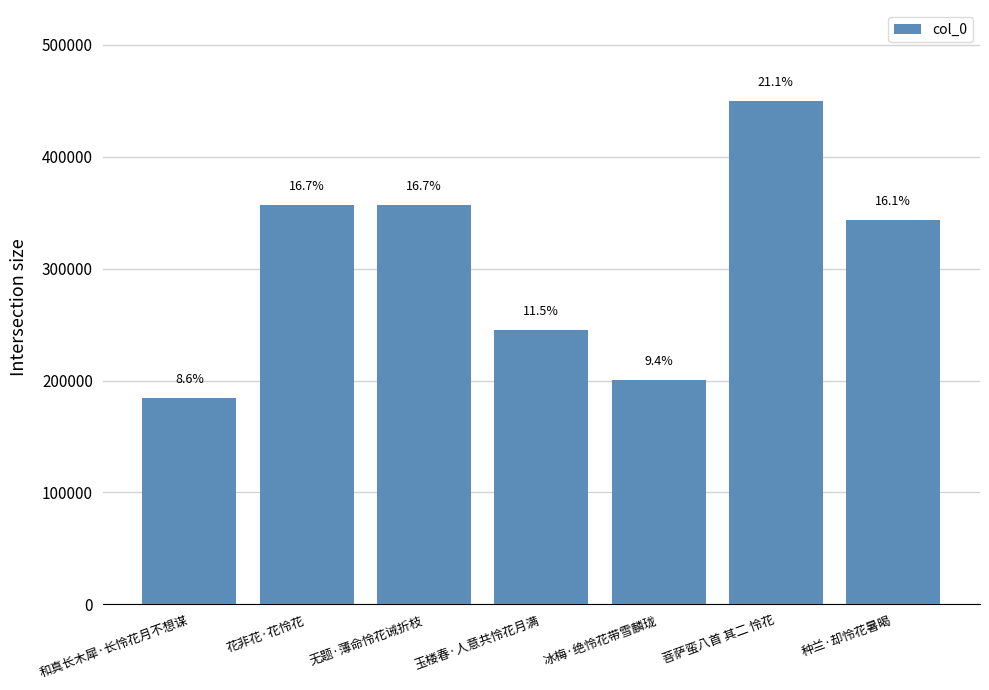

What is the difference between the maximum and minimum values?

265874